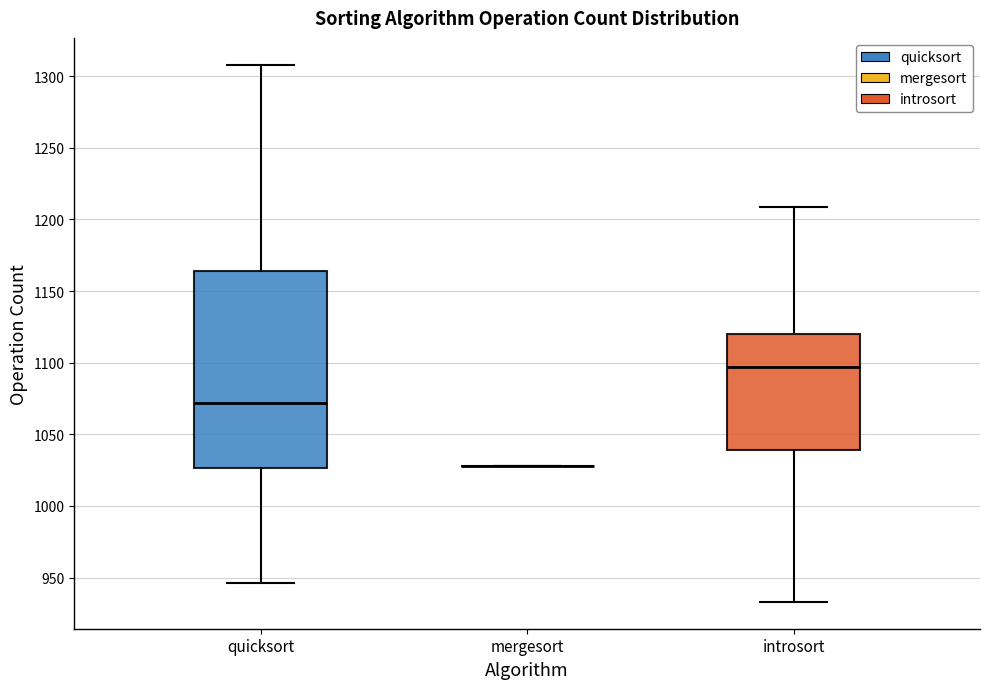

Reading left to right, read every box against the y-axis: the position of its median line, the range the box covers, and the ends of its whiskers. The values are not printed on the chart, so give them approximately, as read against the axis.

quicksort: median 1070, box 1025 to 1165, whiskers 945 to 1310
mergesort: box collapsed to a line at 1030, whiskers 1030 to 1030
introsort: median 1095, box 1040 to 1120, whiskers 935 to 1210